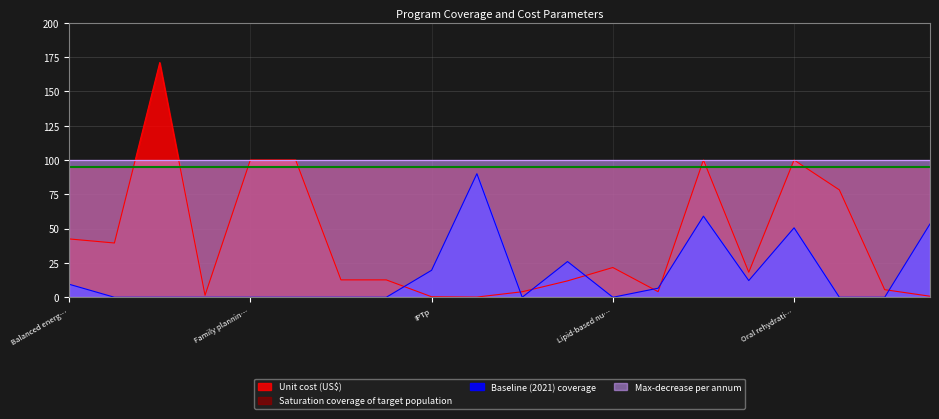

Is the value of Baseline (2021) coverage at Multiple micronutrient supplementation greater than the value of Unit cost (US$) at IYCF 1?

Yes